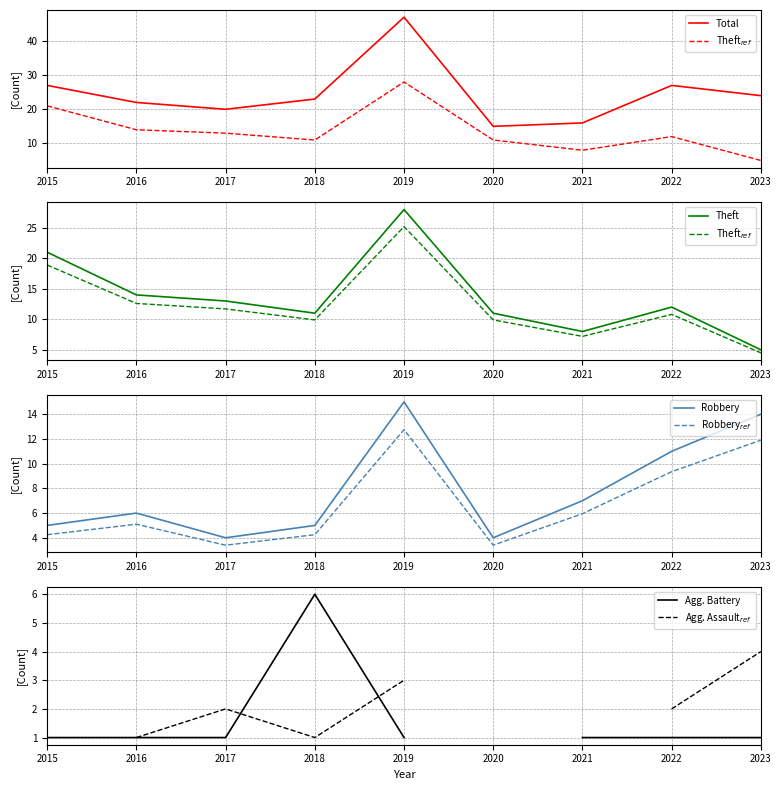

How many data points in Theft are above 12?

4